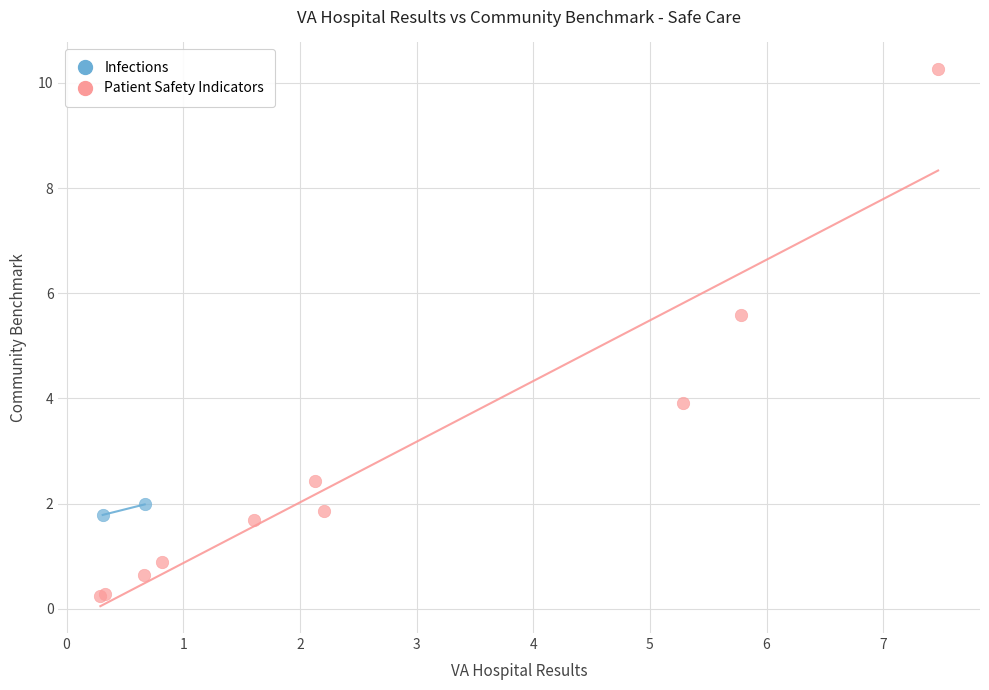

What are all the series names shown in the legend?

Infections, Patient Safety Indicators